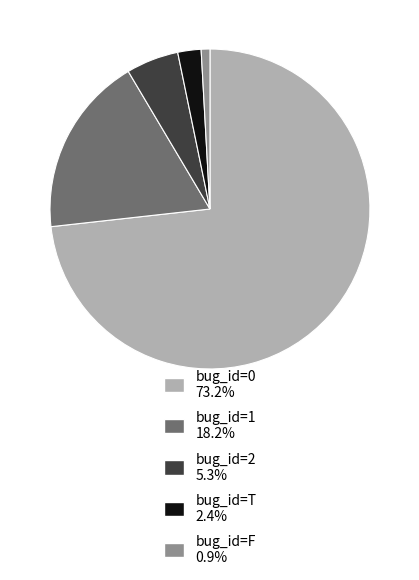

Count the number of slices in the pie.

5